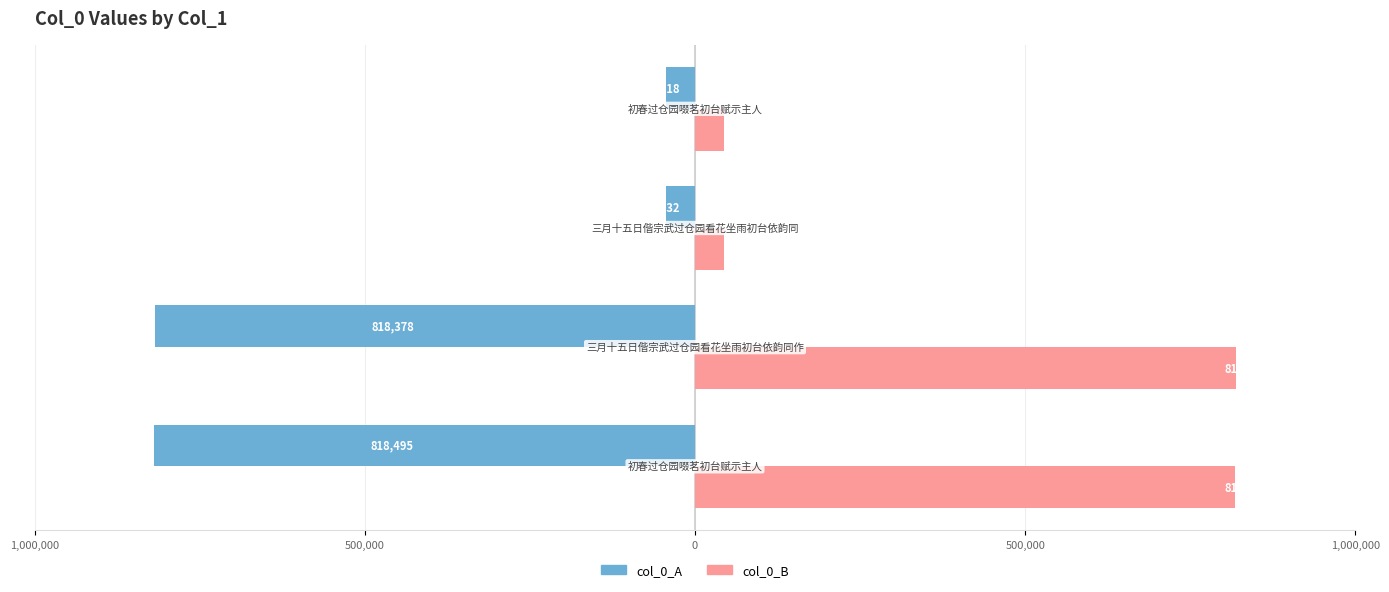

What are all the series names shown in the legend?

col_0_A, col_0_B